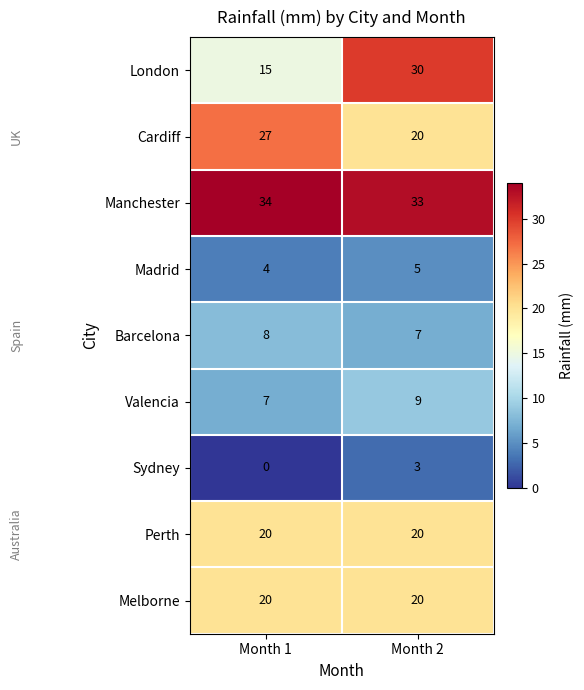

The value of Sydney at Month 1 is 0. True or false?

True